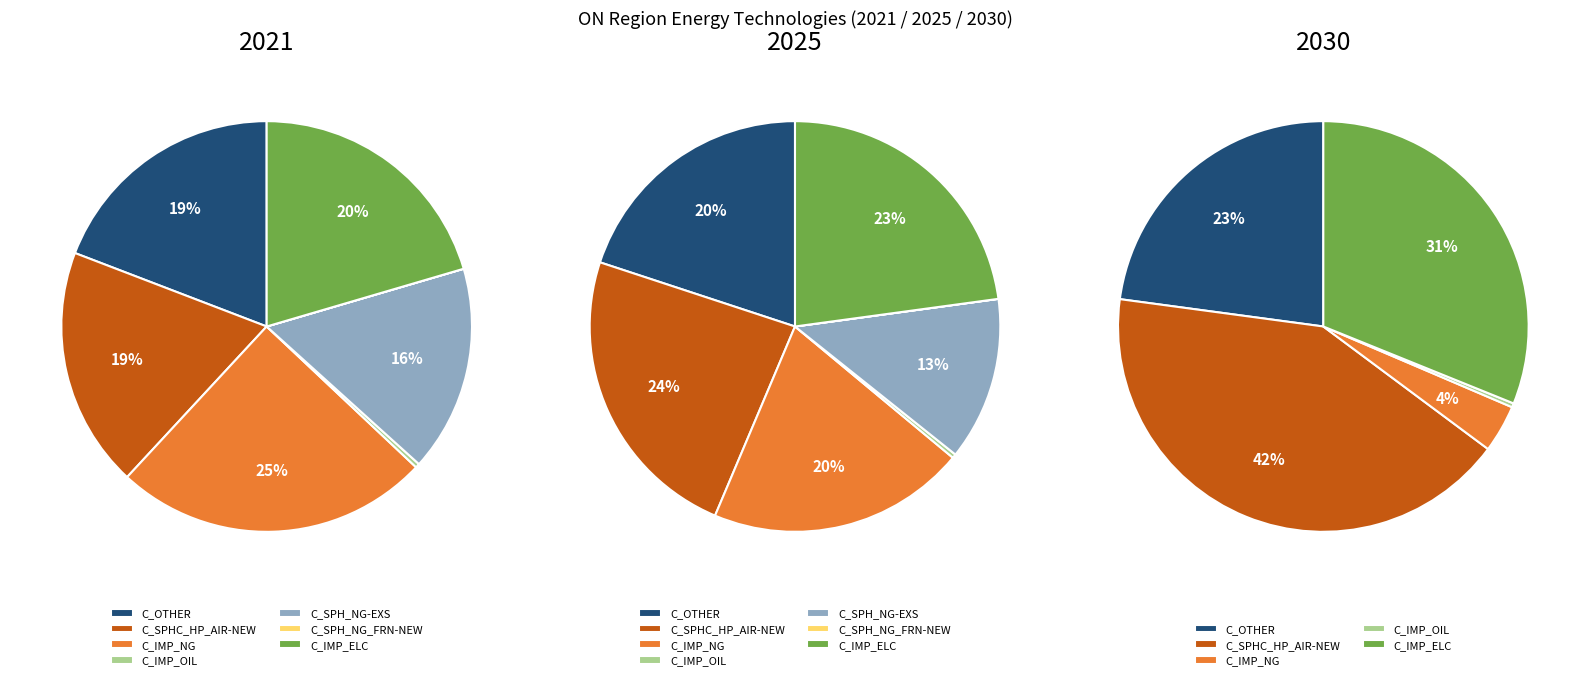

Which category has the biggest portion of the pie?

C_IMP_NG